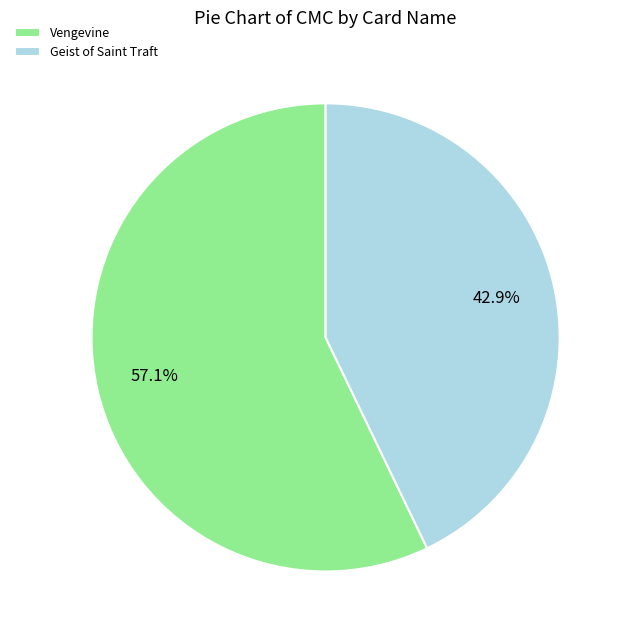

How many segments does this pie chart have?

2